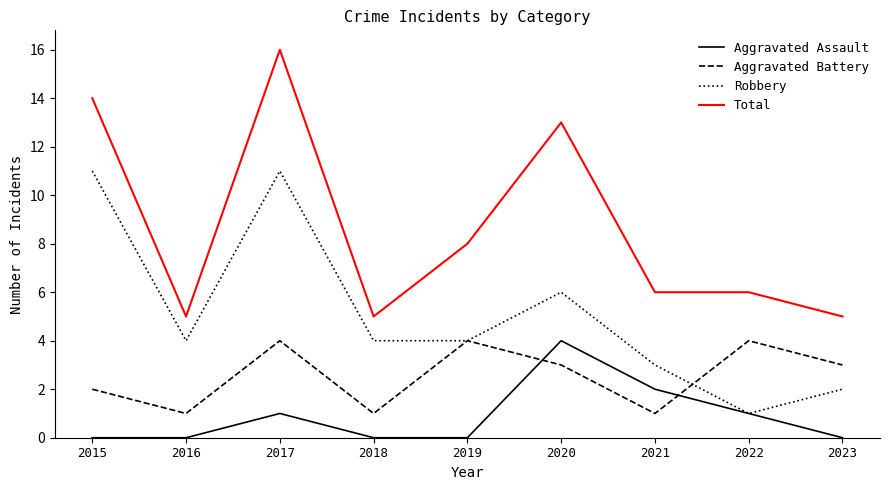

What is the lowest value of the Robbery series?

1